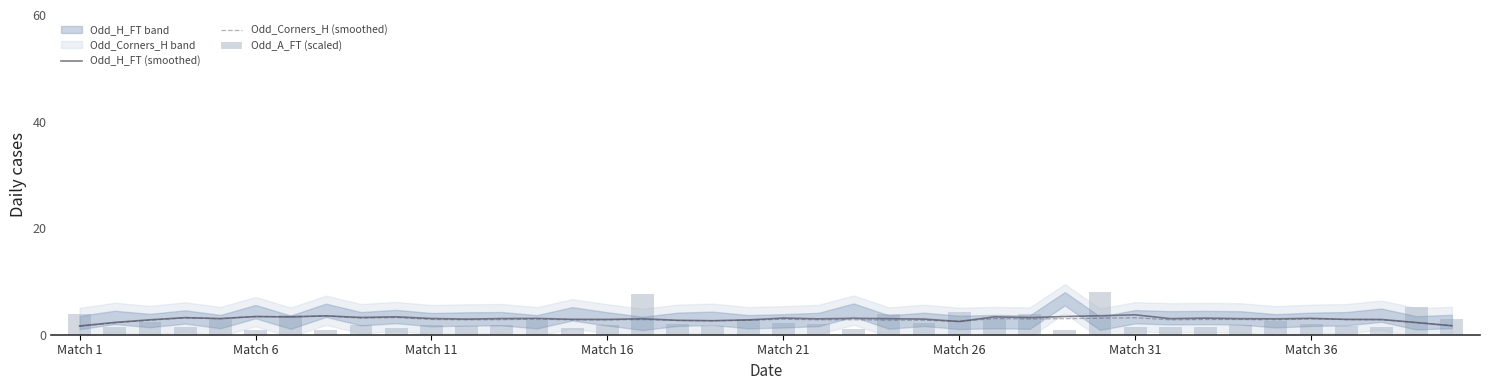

What is the maximum value for Odd_H_FT (smoothed)?

3.7